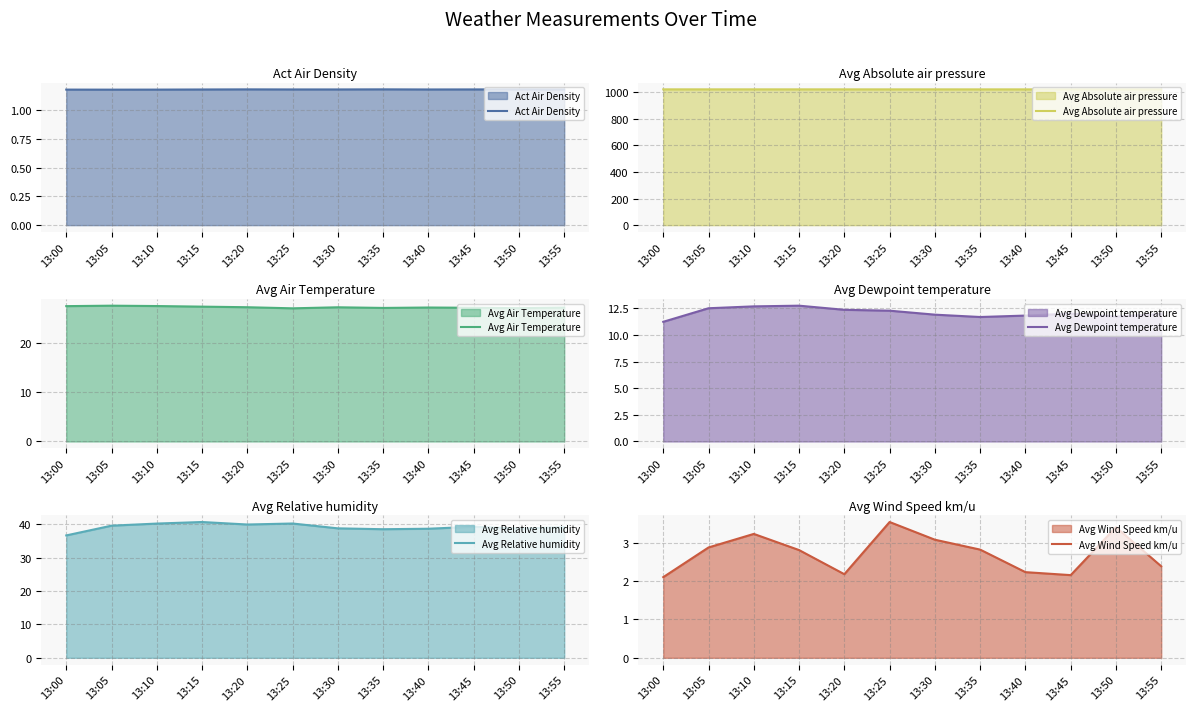

Rank the categories by Avg Air Temperature value from highest to lowest.

13:05, 13:10, 13:00, 13:15, 13:20, 13:30, 13:40, 13:55, 13:45, 13:35, 13:50, 13:25